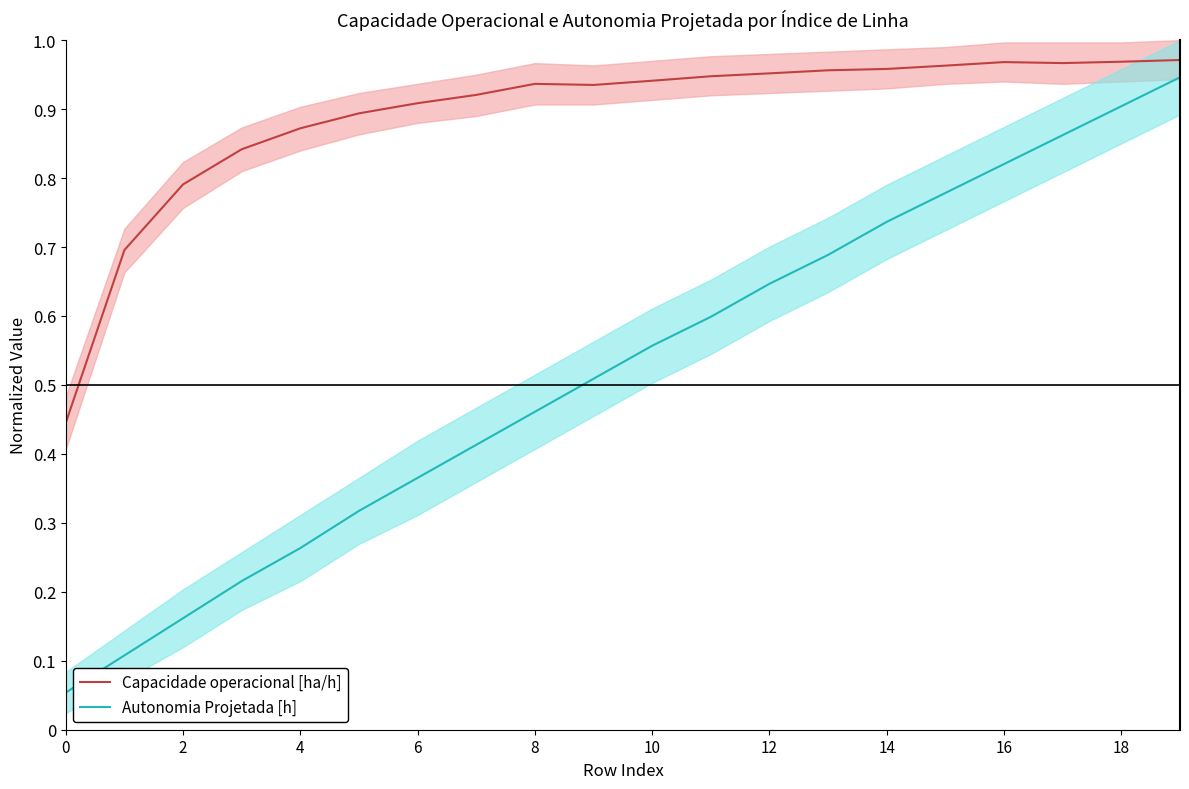

The Capacidade operacional [ha/h] series shows 0.3 at 15. True or false?

False